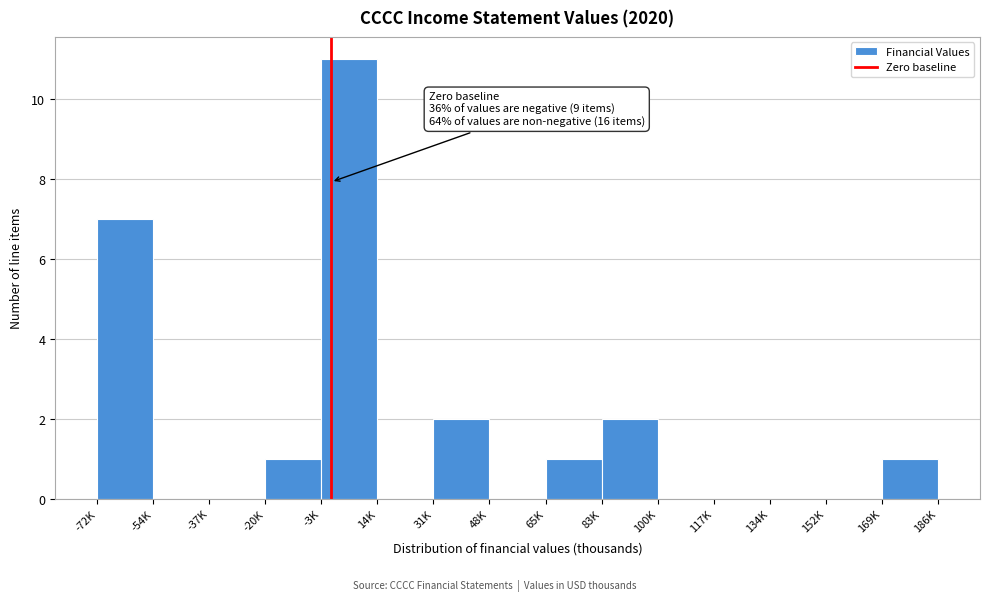

Reading left to right, extract all data points from this chart.

-72K=7	-54K=0	-37K=0	-20K=1	-3K=11	14K=0	31K=2	48K=0	65K=1	83K=2	100K=0	117K=0	134K=0	152K=0	186K=1